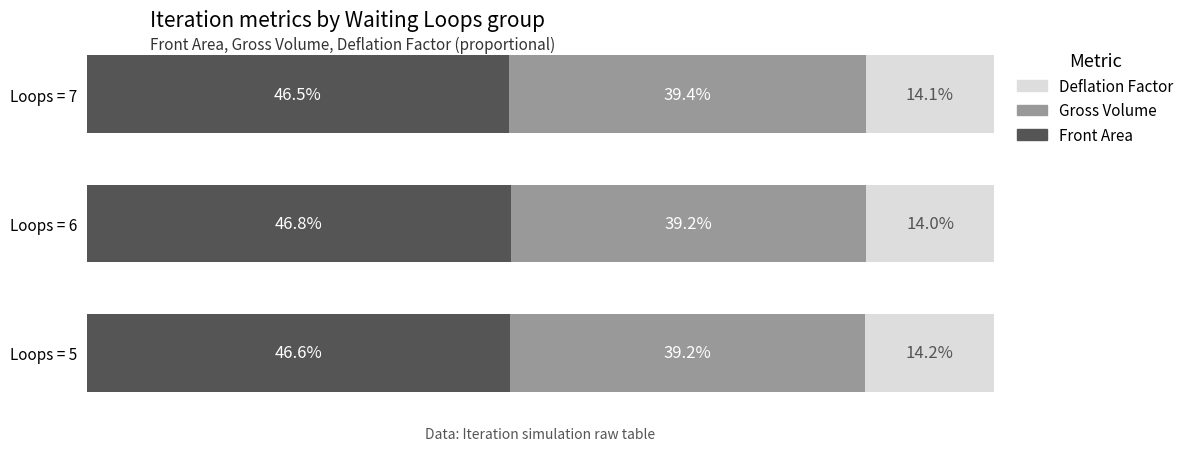

At which label does Front Area reach its peak?

Loops = 6